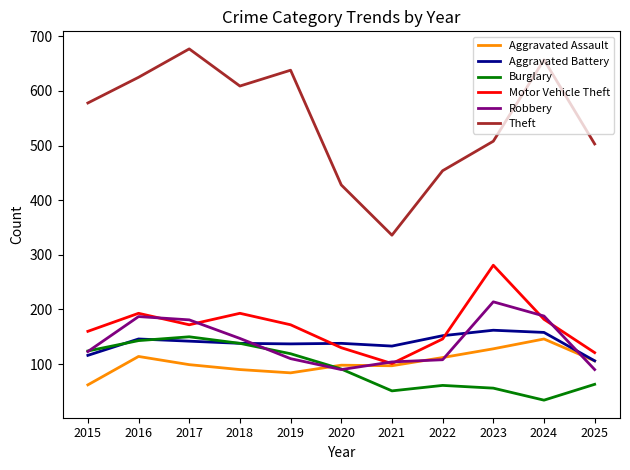

The value of Aggravated Battery at 2016 is 261. True or false?

False